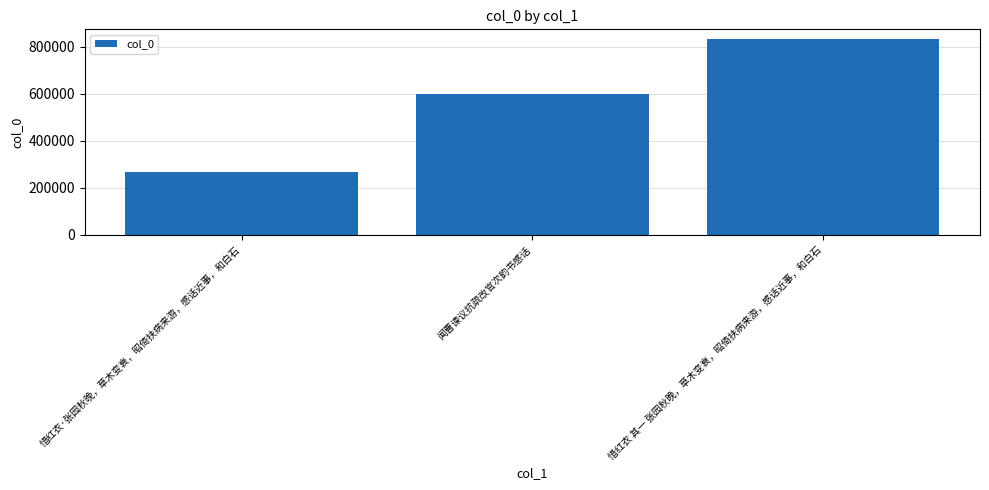

Which label corresponds to the smallest value in the chart?

惜红衣·张园秋晚，草木变衰，昭倚扶病来游，感话近事，和白石